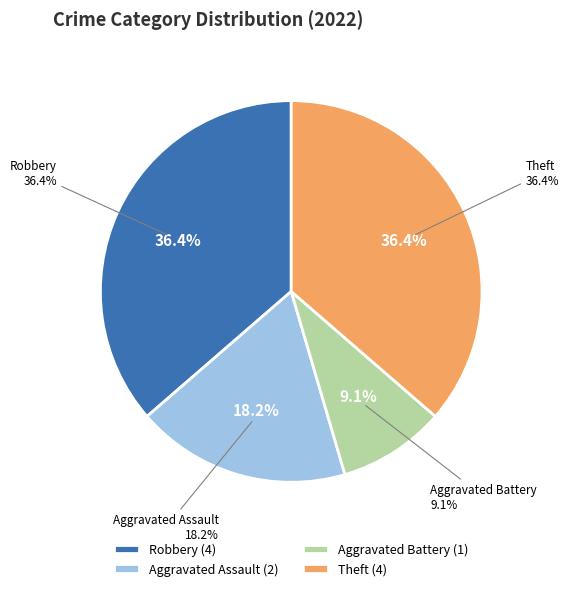

The Robbery slice represents 36% of the pie. True or false?

True